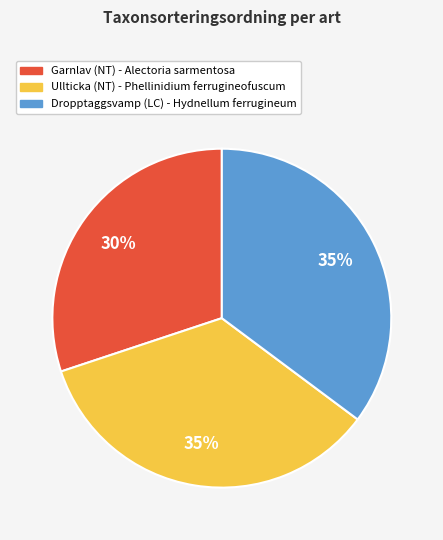

Which has a higher value, Garnlav (NT) or Ullticka (NT)?

Ullticka (NT)